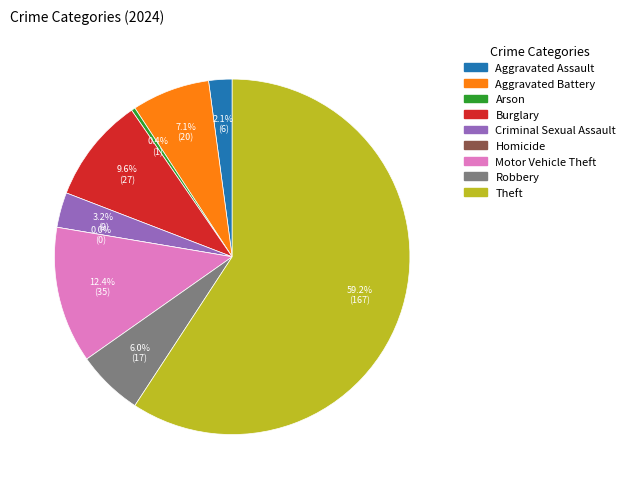

What is the change in value from Aggravated Battery to Arson?

-19